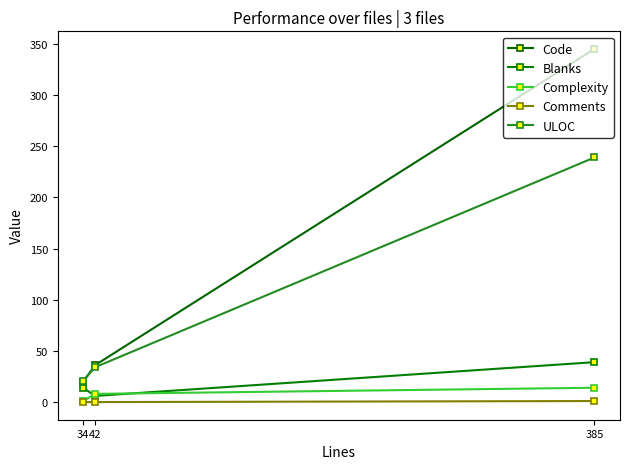

Which series changed the most between 385 and 34?

Code